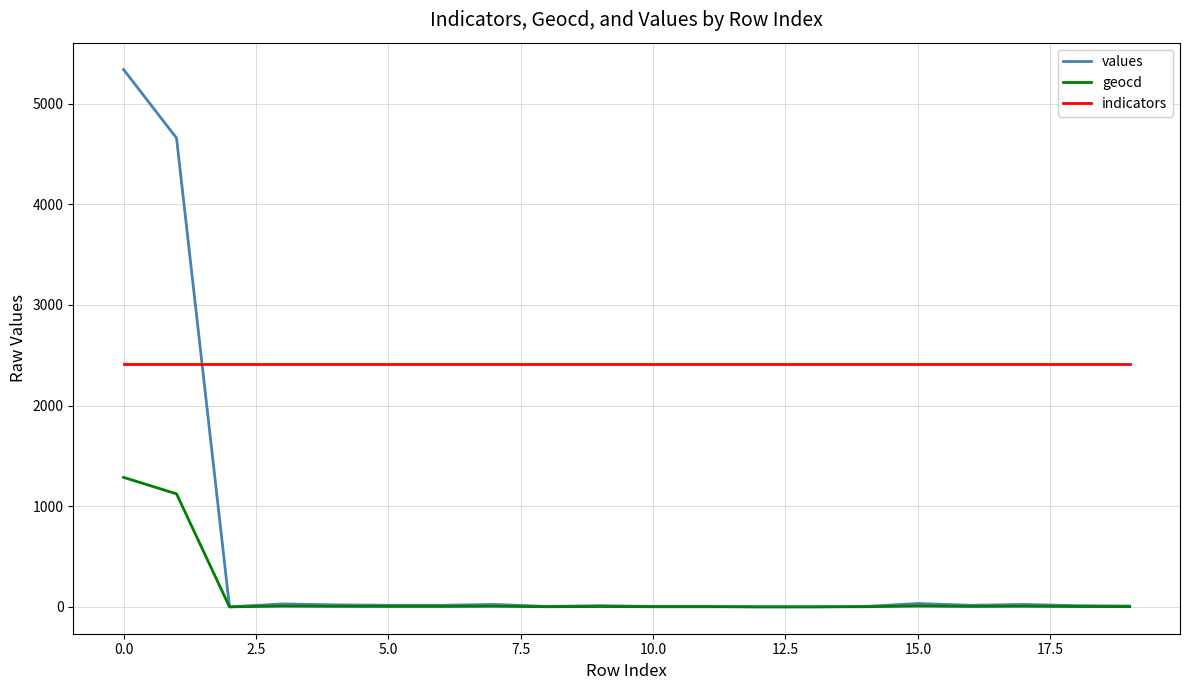

Which series has the largest total across all categories?

indicators